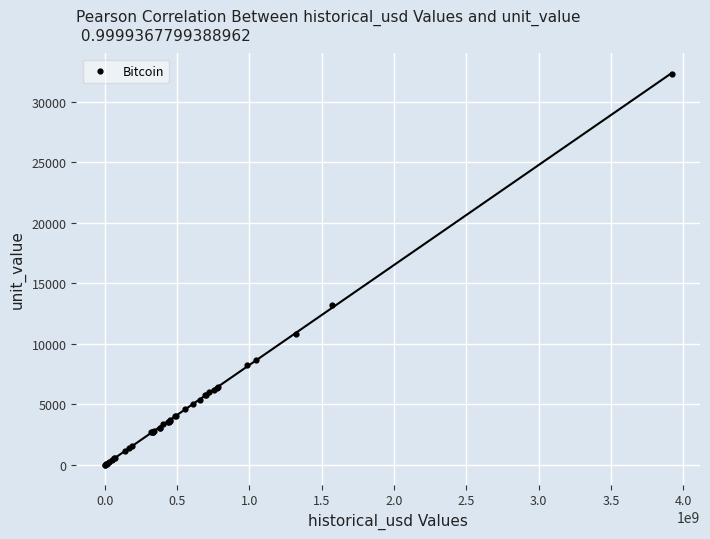

What Y value in the scatter plot is closest to 16160?

13250.0